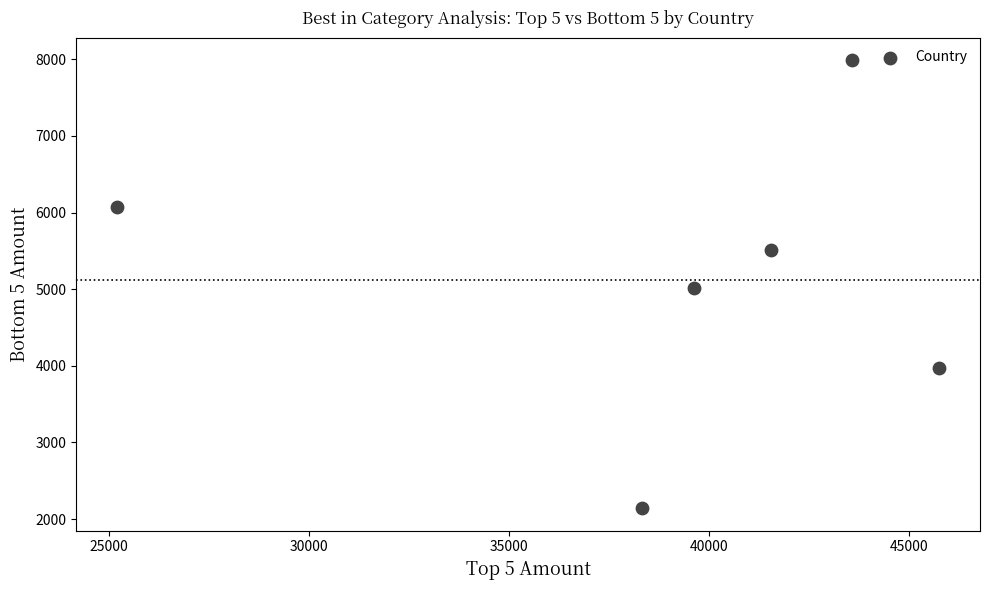

What is the average X value?

39008